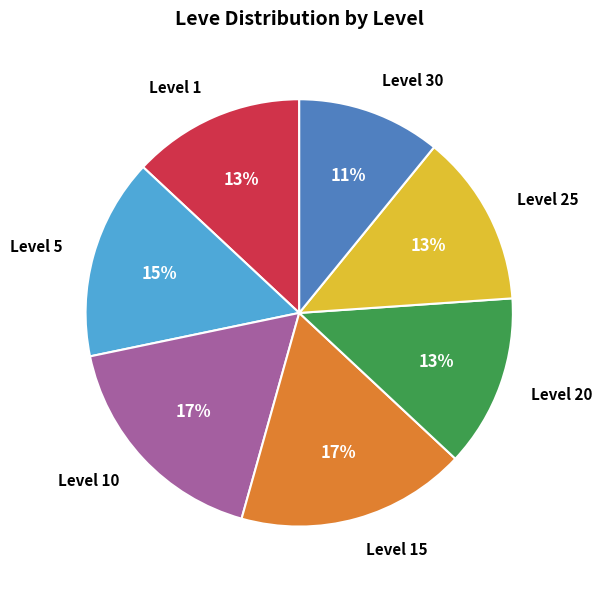

To the nearest percent, what is the combined percentage of Level 20 and Level 15?

30%